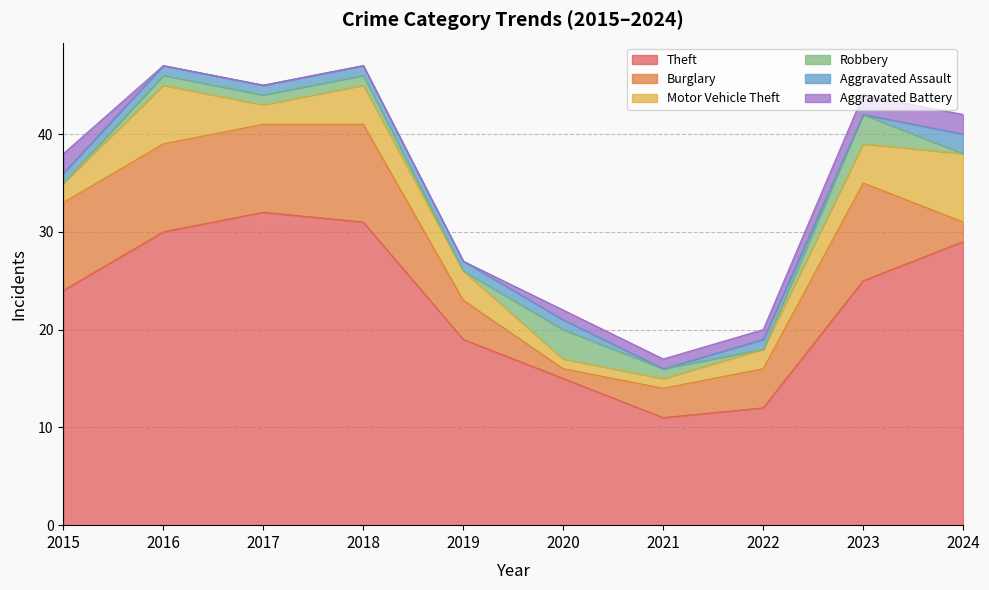

What is the difference between the maximum and minimum values in the Theft series?

21